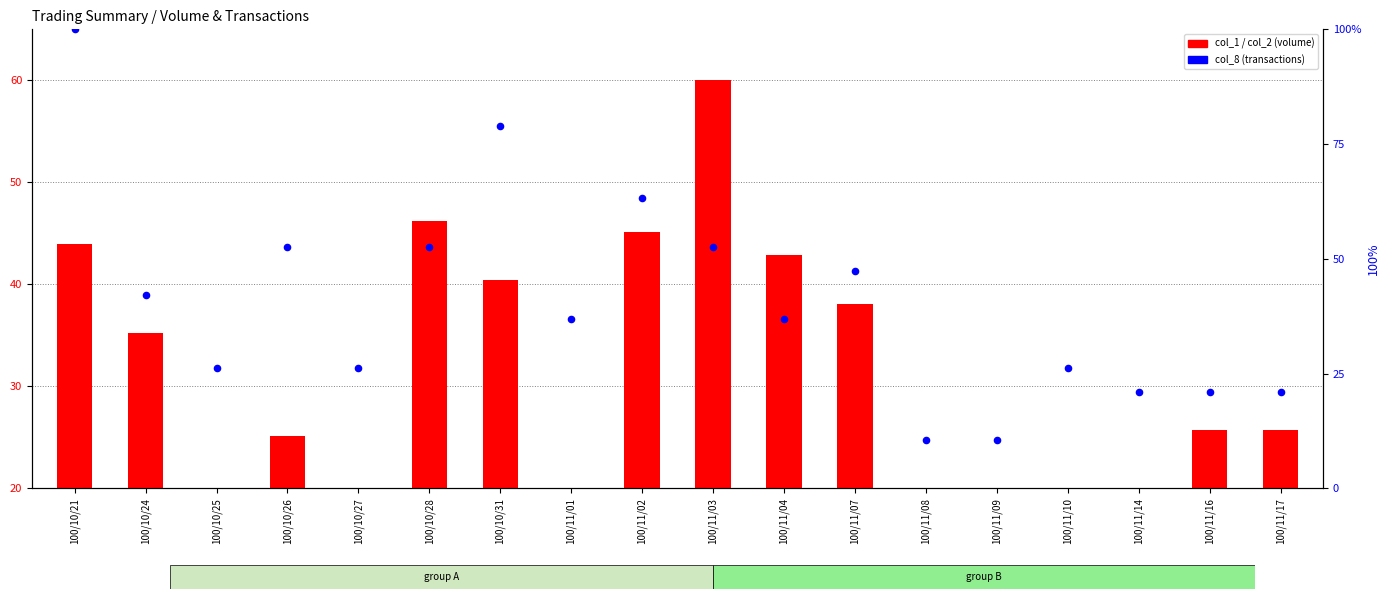

Which series has the widest spread of Y values?

col_8 (transactions %)